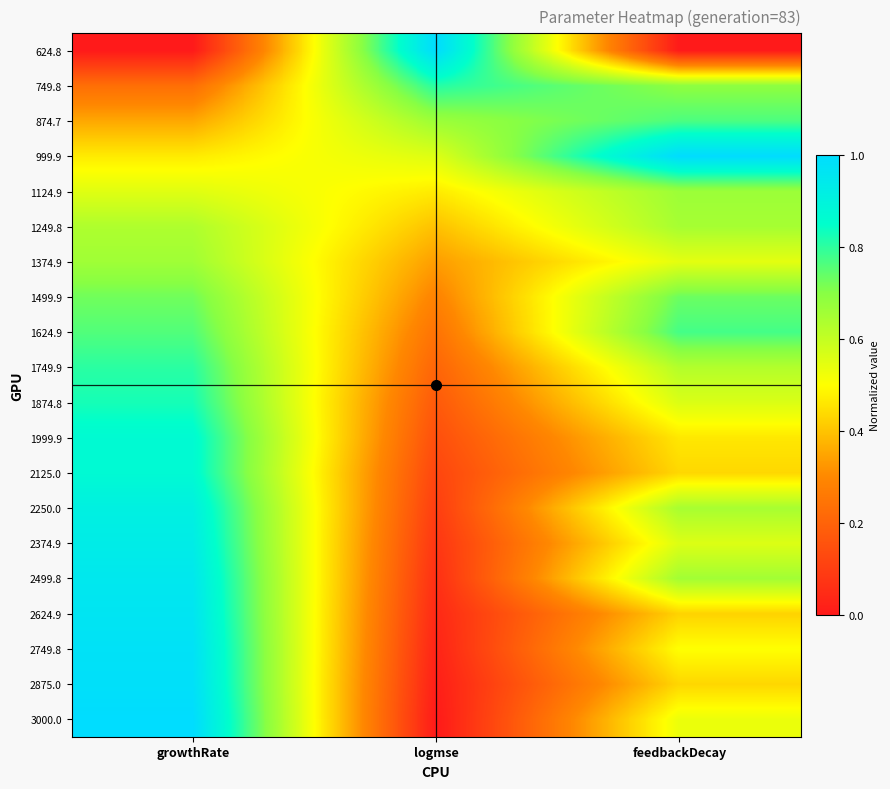

At how many categories does at least one series exceed 0?

3